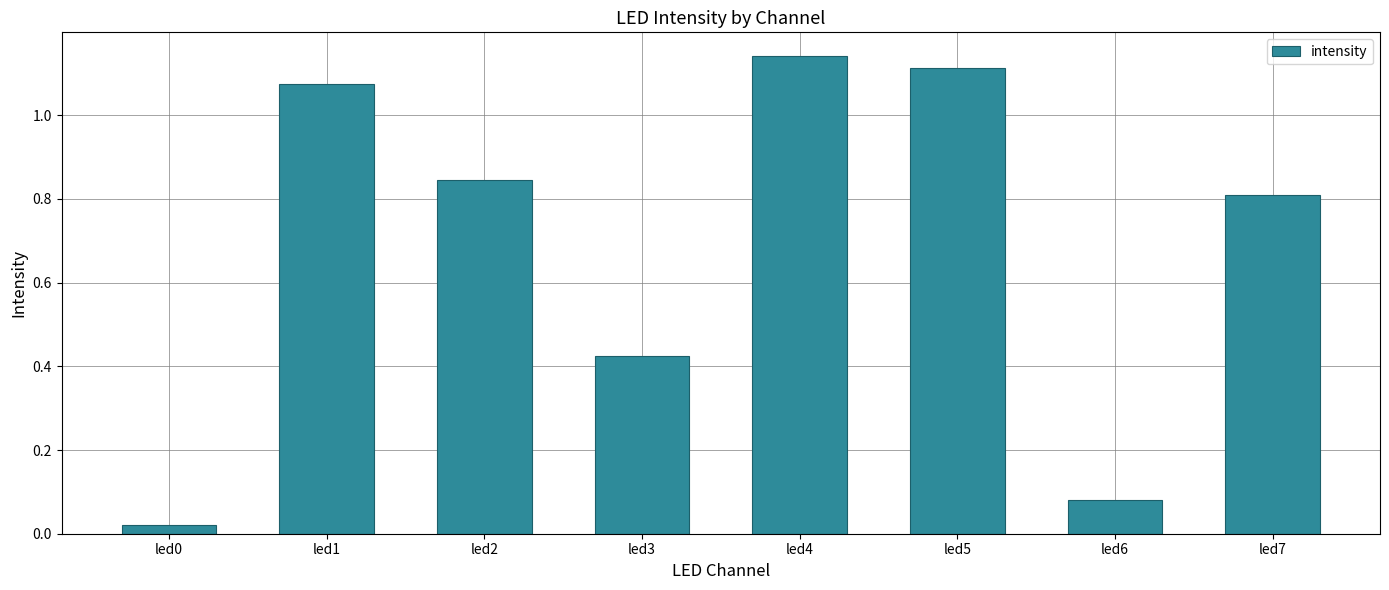

Which category has the highest value across all series?

led4